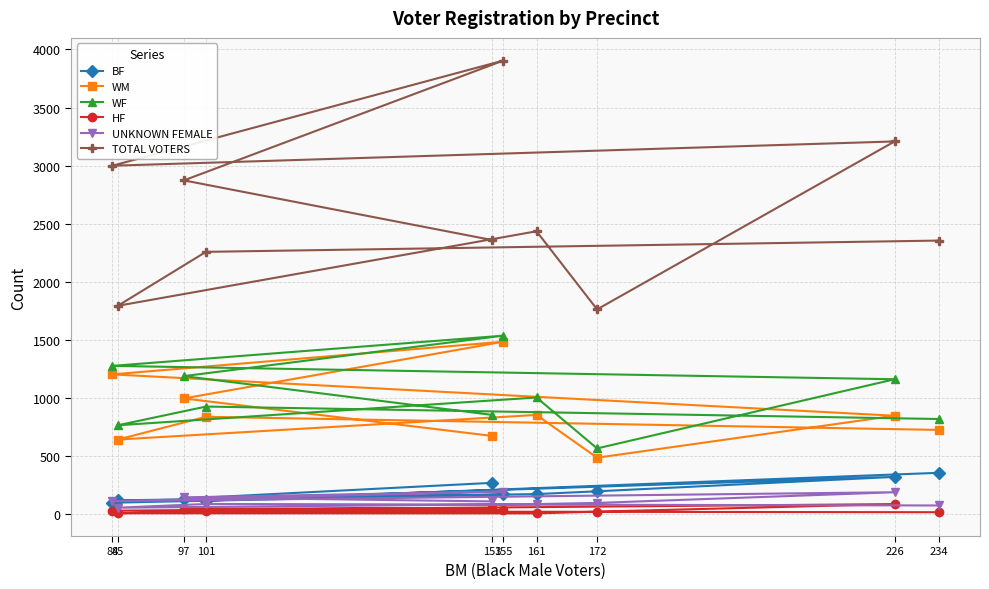

Reading left to right, extract all data points from this chart.

BF: 358	118	121	175	199	323	101	172	136	272
WM: 727	840	644	856	488	849	1205	1486	998	675
WF: 821	928	767	1006	568	1163	1278	1538	1190	856
HF: 19	26	10	9	24	89	32	36	49	54
UNKNOWN FEMALE: 77	90	58	89	99	191	114	197	147	112
TOTAL VOTERS: 2356	2259	1795	2436	1764	3209	3000	3905	2874	2360